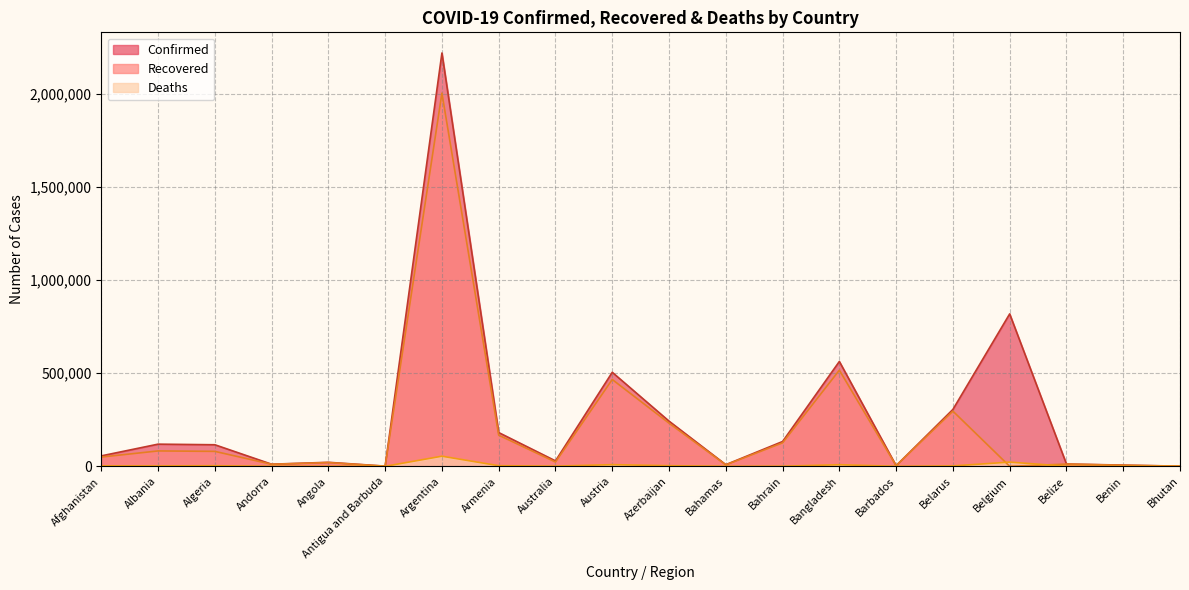

List the series in order of their overall mean, highest first.

Confirmed, Recovered, Deaths